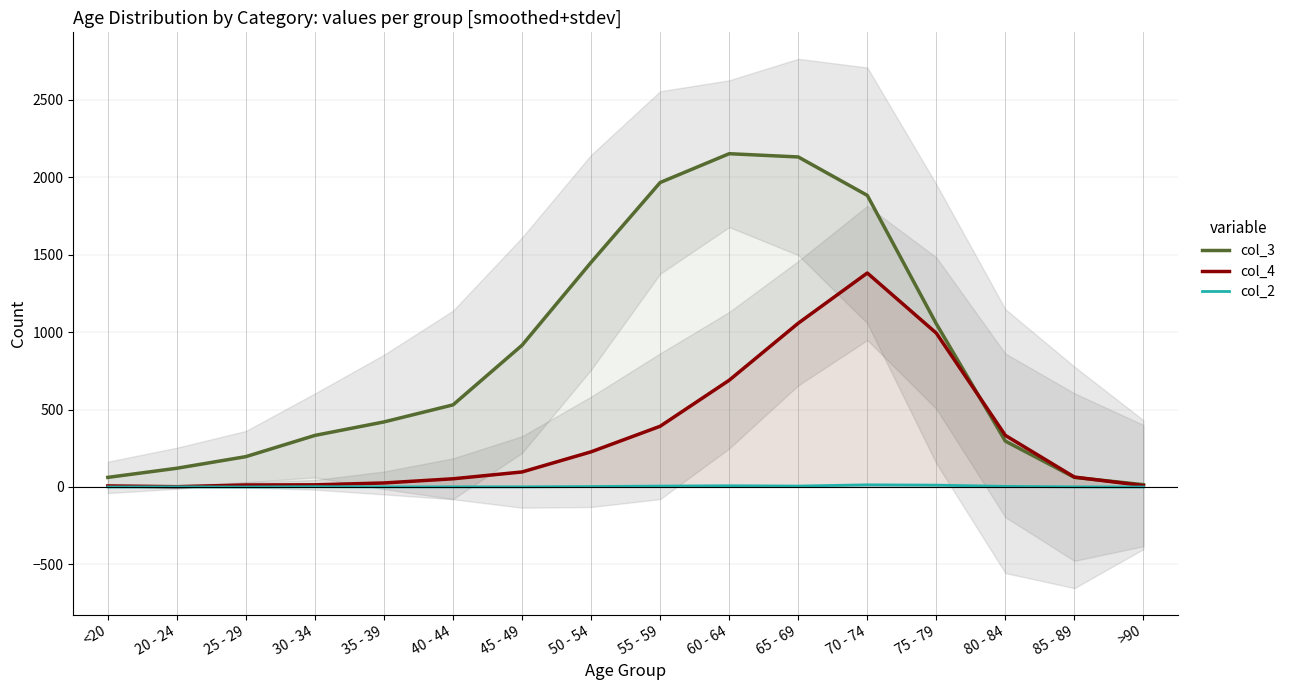

The value of col_4 at 20 - 24 is 1. True or false?

False